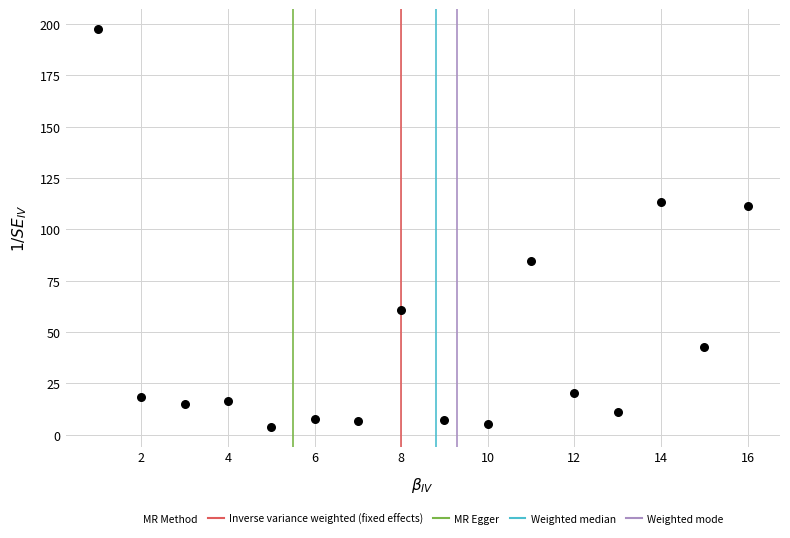

What is the range of Y values (max minus min)?

193.7